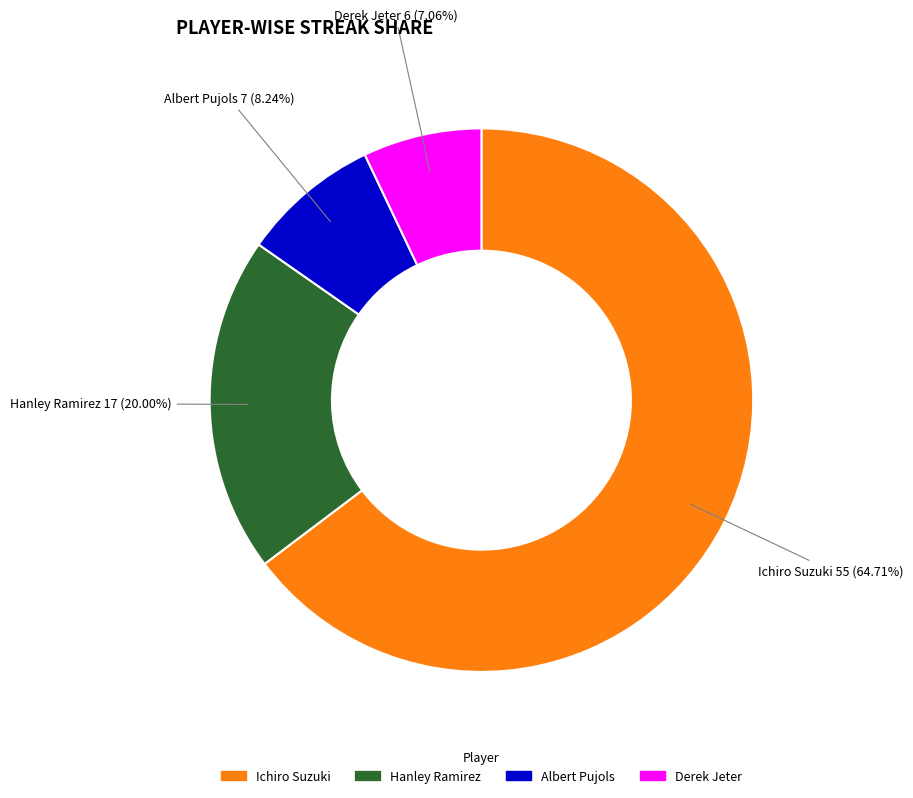

What percentage do Ichiro Suzuki and Albert Pujols together represent?

72.9%